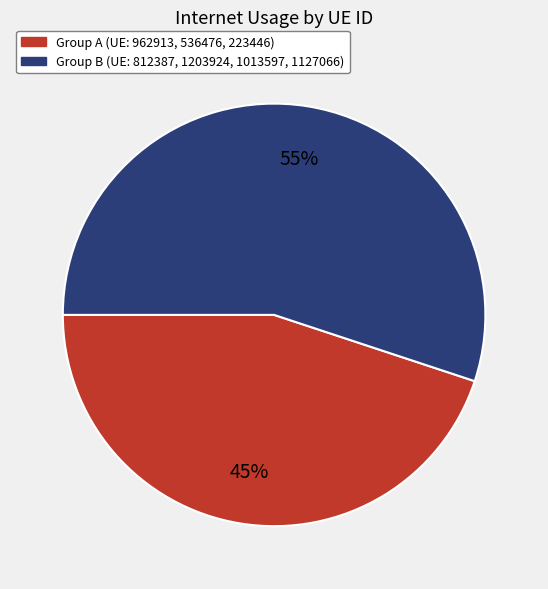

Does any single category account for the majority?

Yes